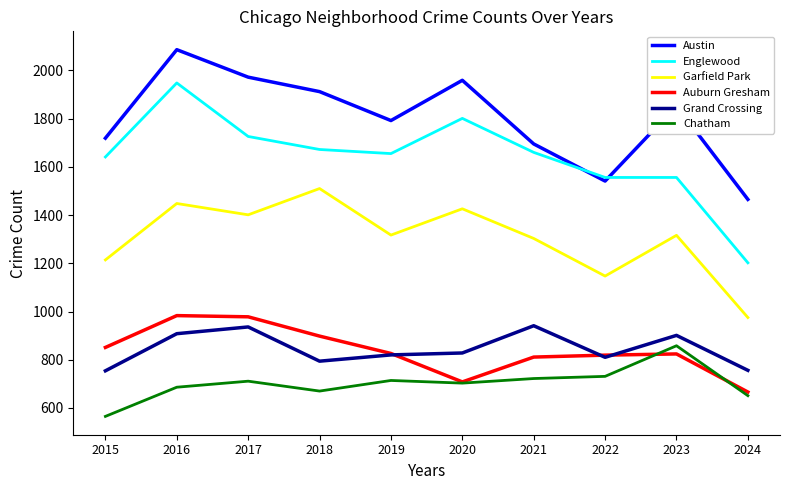

At which category is the sum across all series the highest?

2016